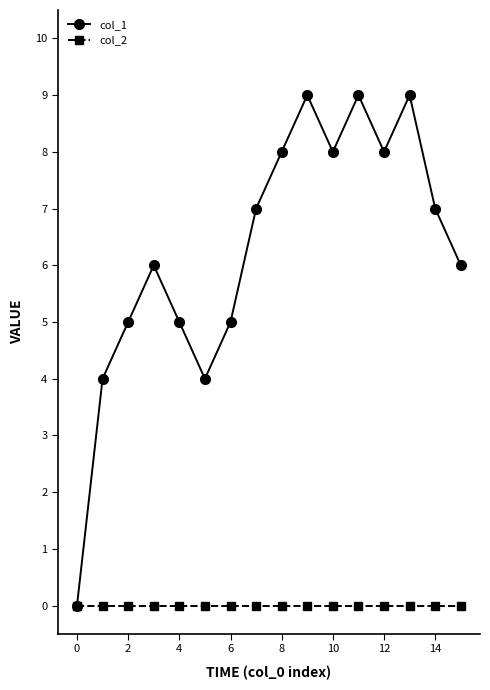

What are all the series names shown in the legend?

col_1, col_2